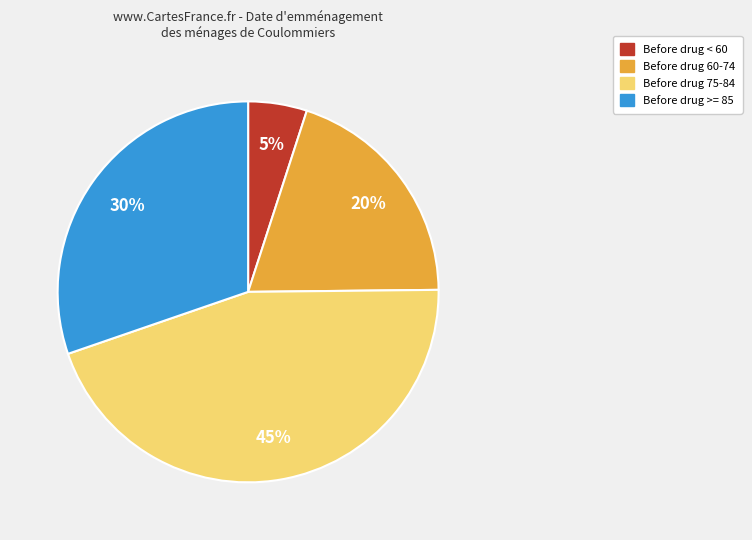

Is there any slice that represents more than half of the pie?

No